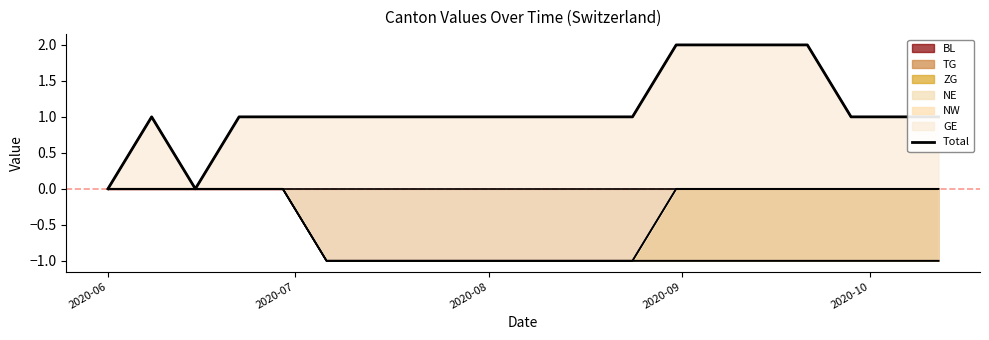

At which label is the value closest to 1?

2020-07